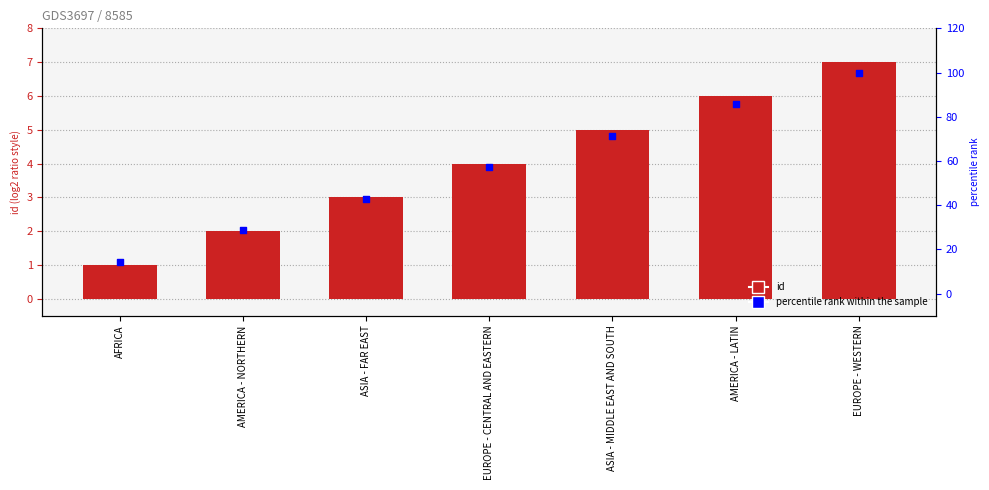

What are all the series names shown in the legend?

id, percentile rank within the sample